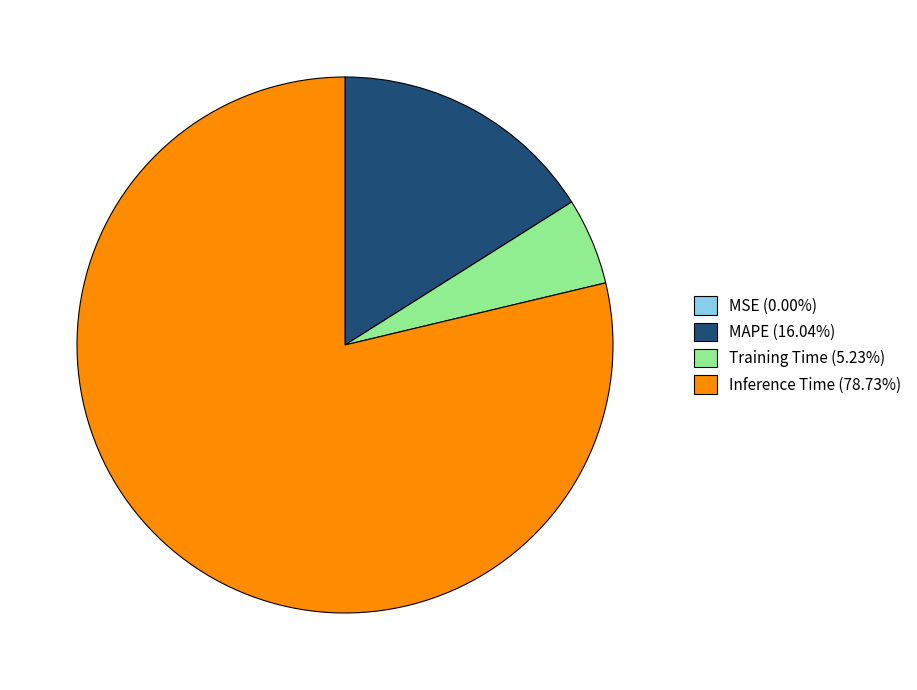

Which has a higher value, Training Time or Inference Time?

Inference Time